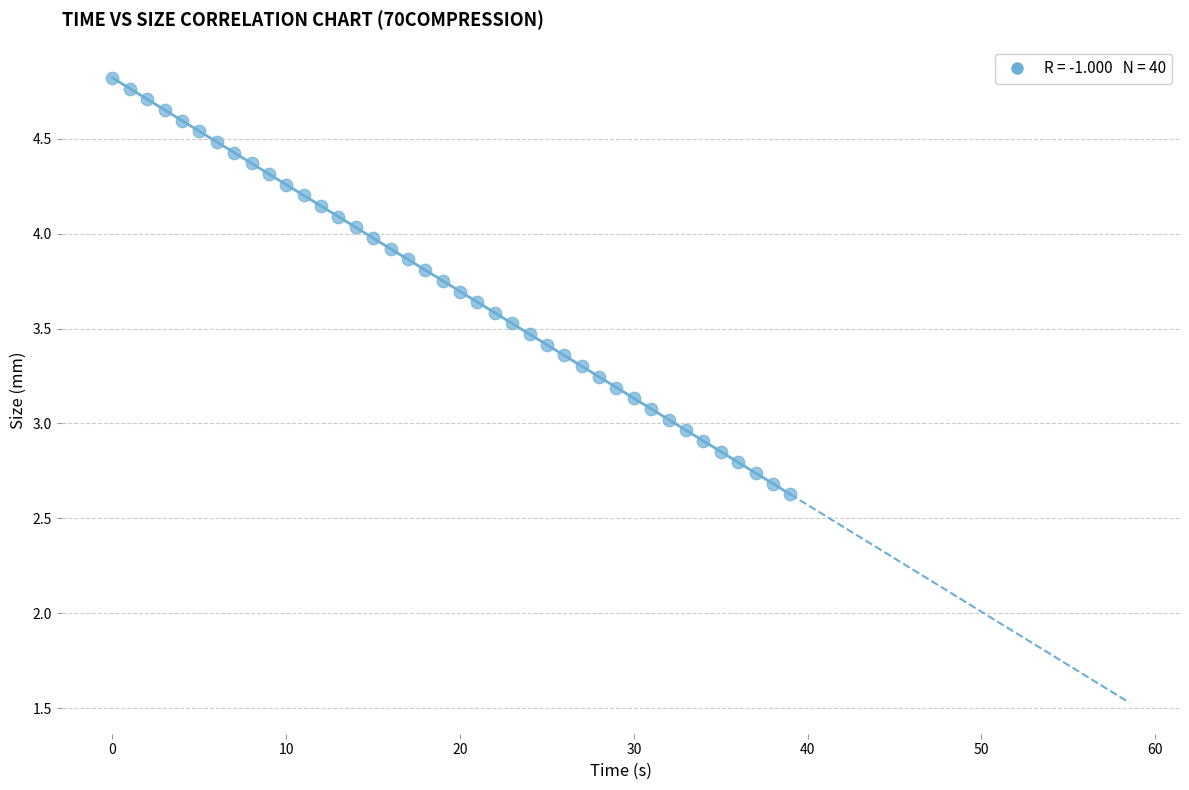

What is the range of Y values (max minus min)?

2.2